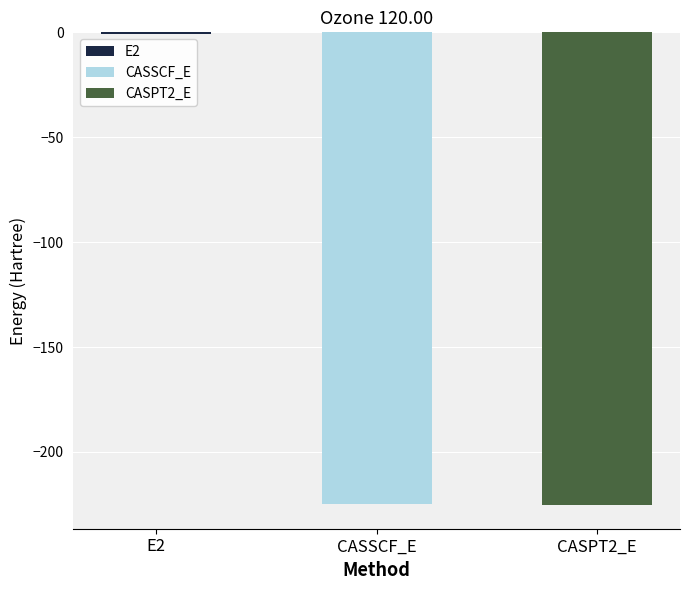

How many bars are there in total?

3